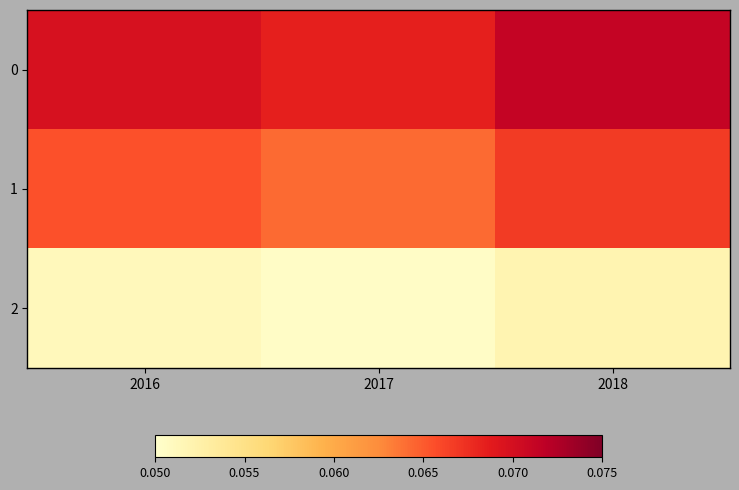

List the series in order of their overall mean, lowest first.

2, 1, 0